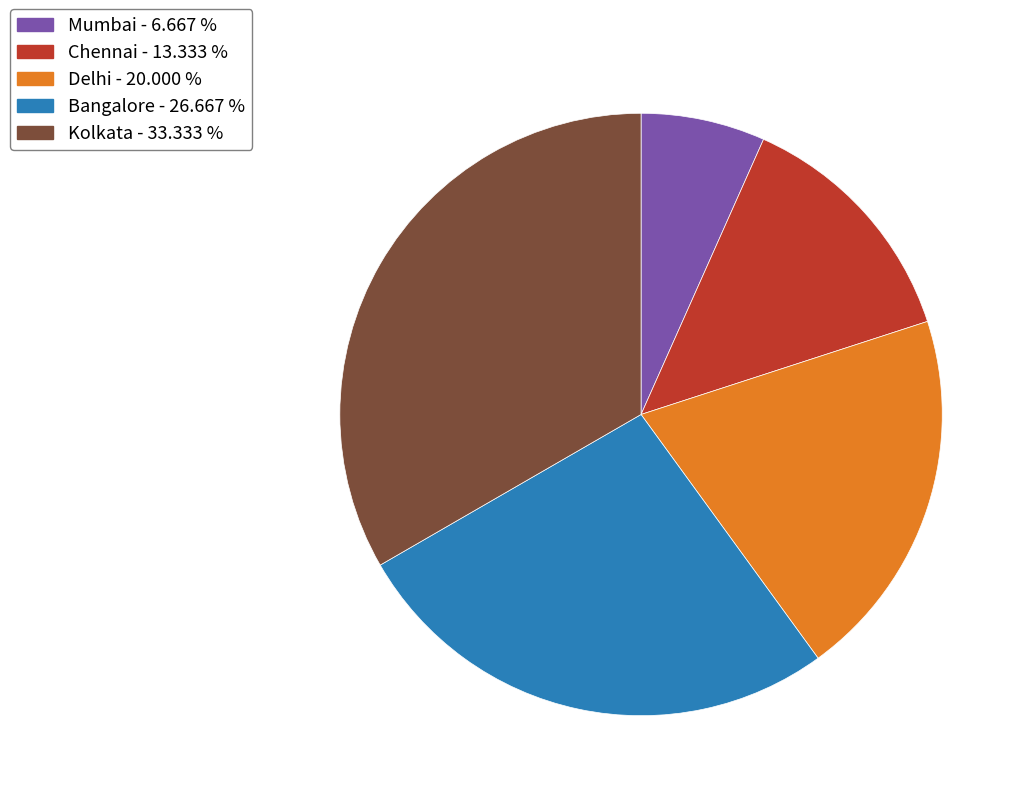

Count the number of slices in the pie.

5